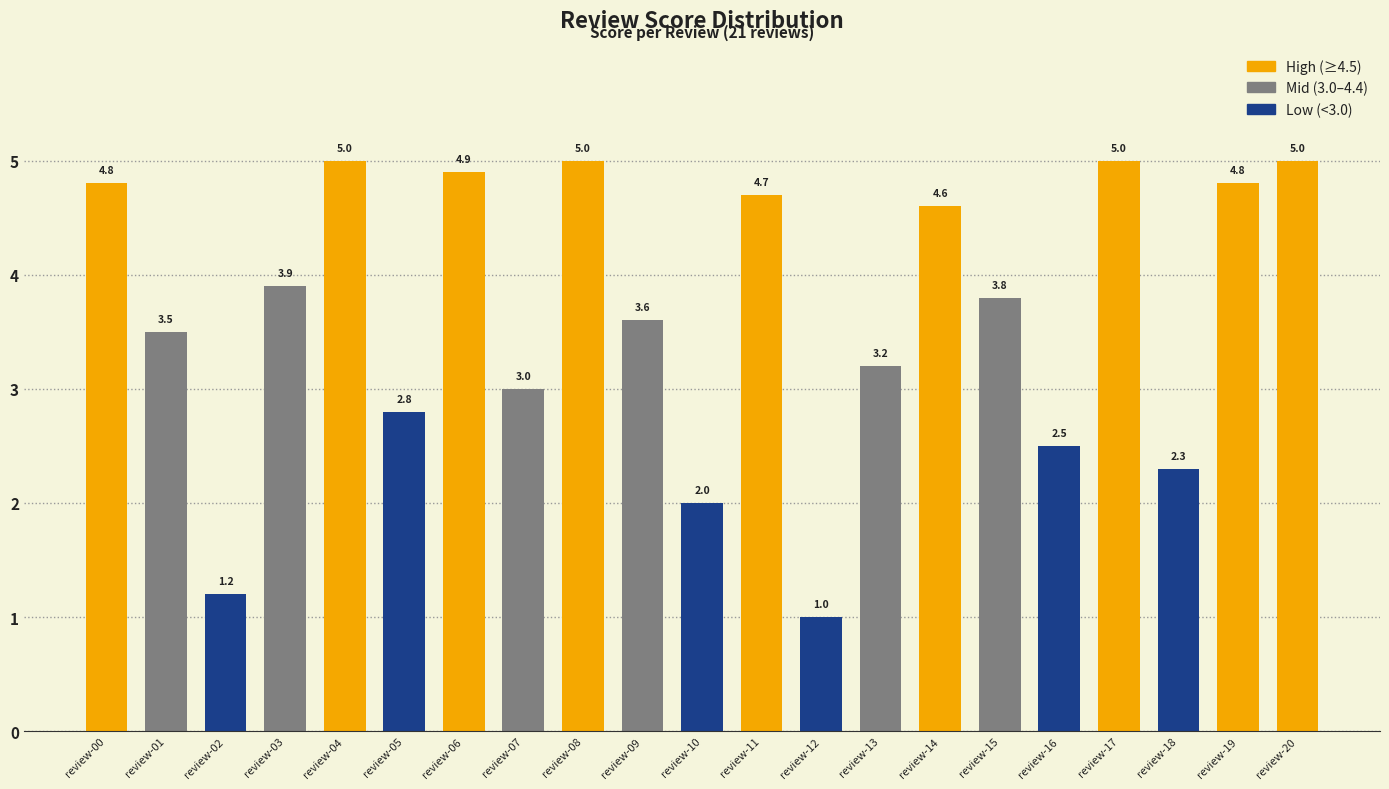

What is the greatest value displayed?

5.0